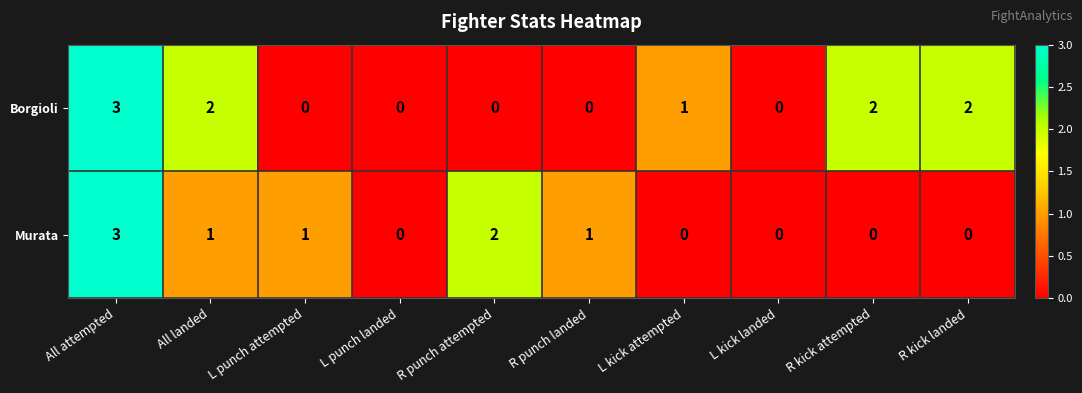

What is the difference between the maximum and second lowest values in the Murata series?

3